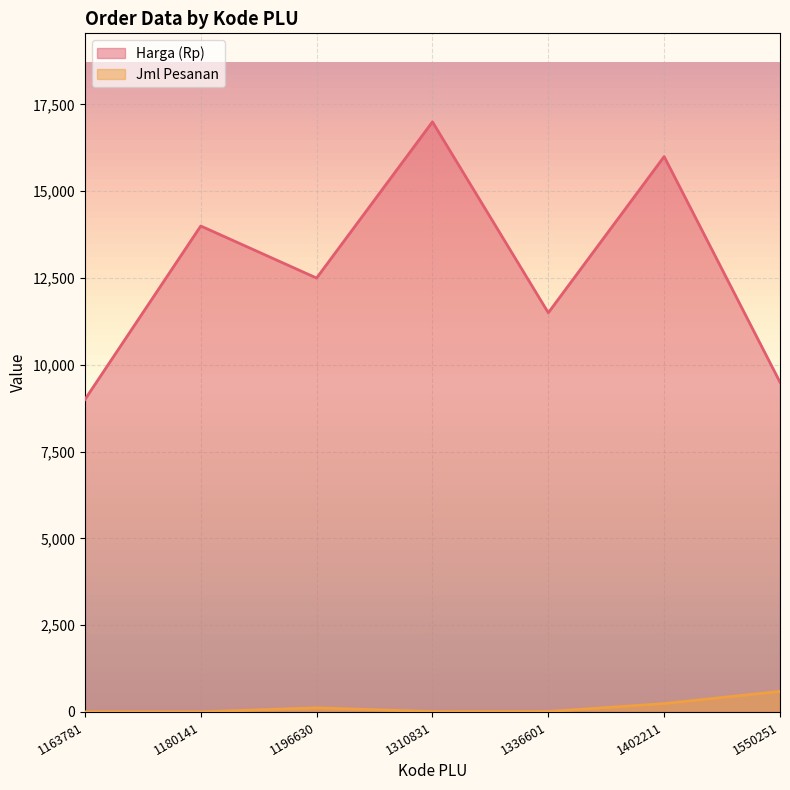

At which label does Jml Pesanan reach its minimum?

1180141